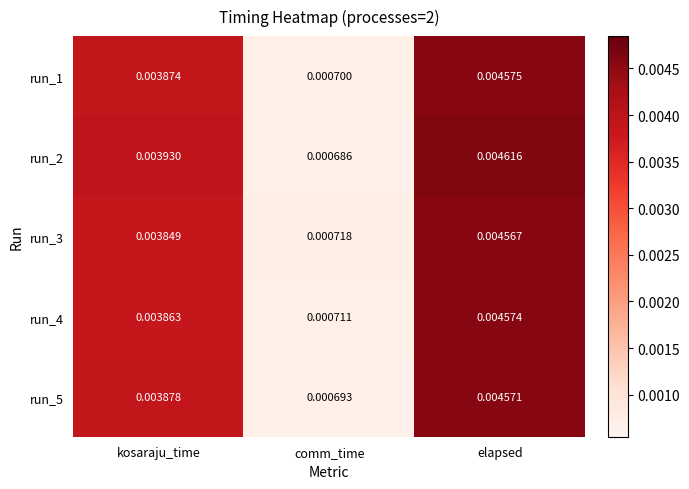

Which category has the highest value across all series?

elapsed